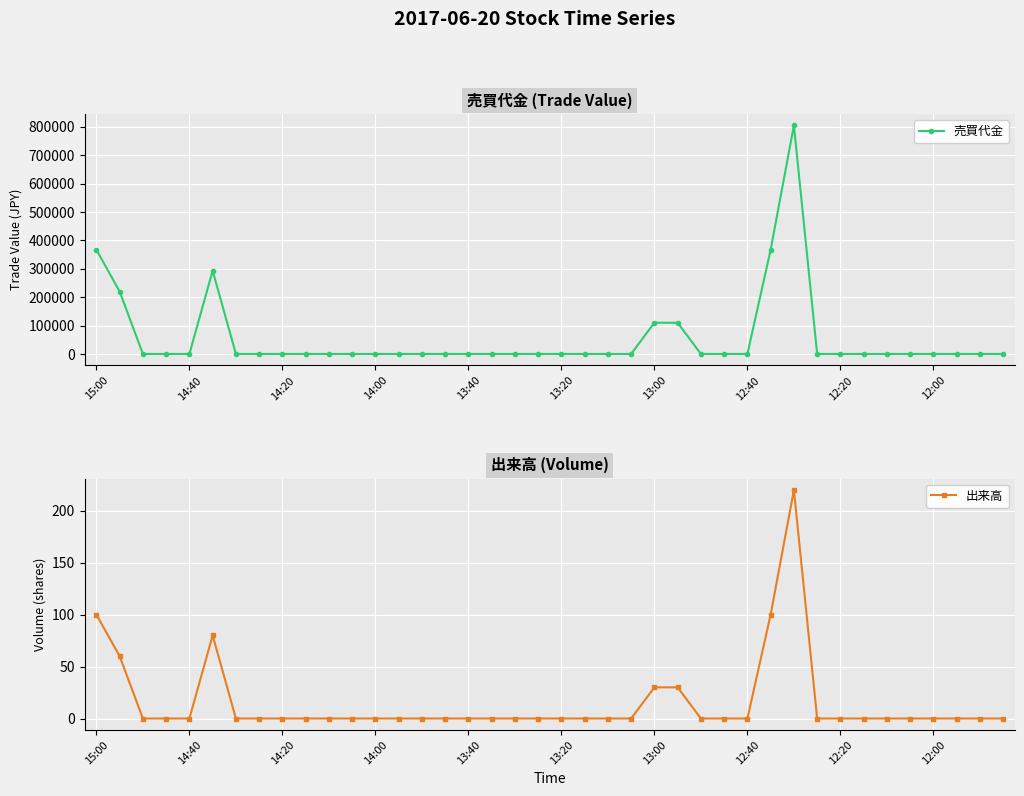

Which category has the highest value in the 売買代金 series?

30